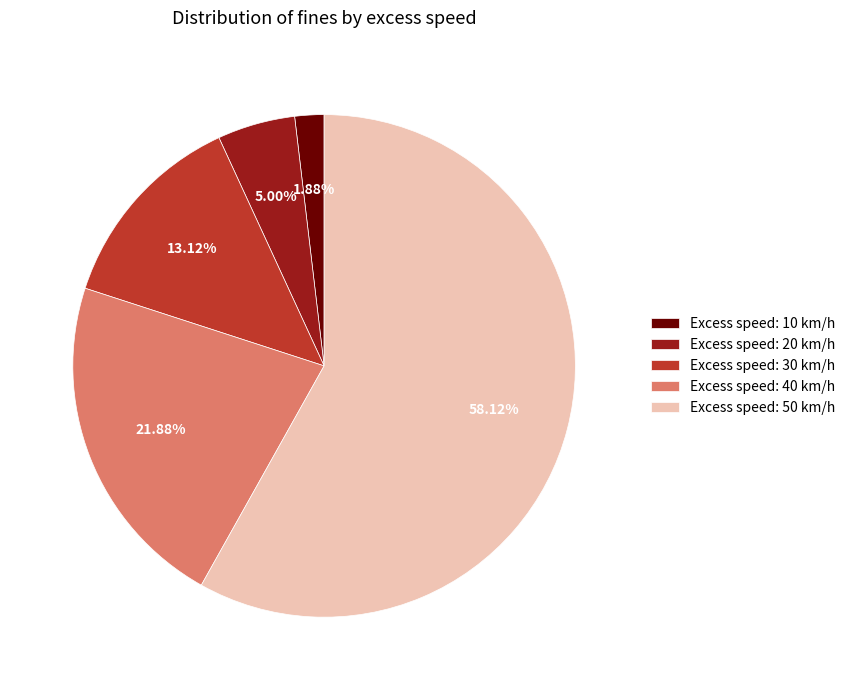

To the nearest percent, what is the average slice percentage?

20%